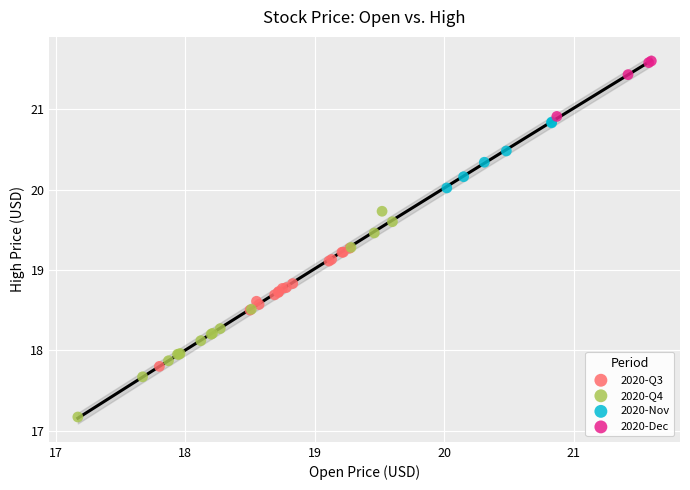

Which series has the largest Y range (max minus min)?

2020-Q4